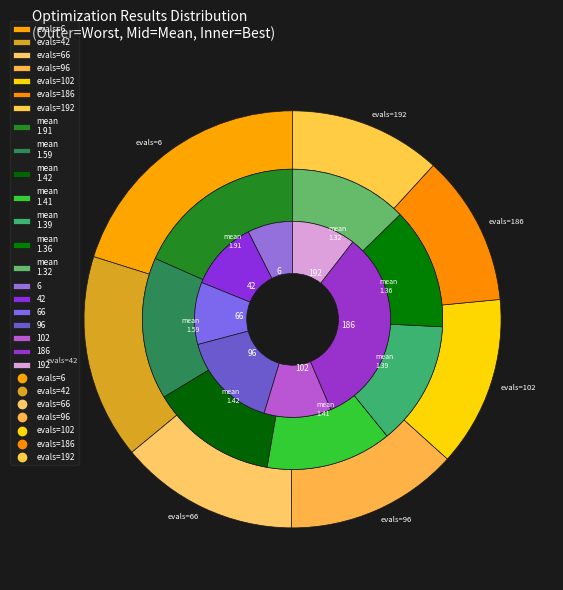

To the nearest percent, what is the combined percentage of evals_6 and evals_192?

31%